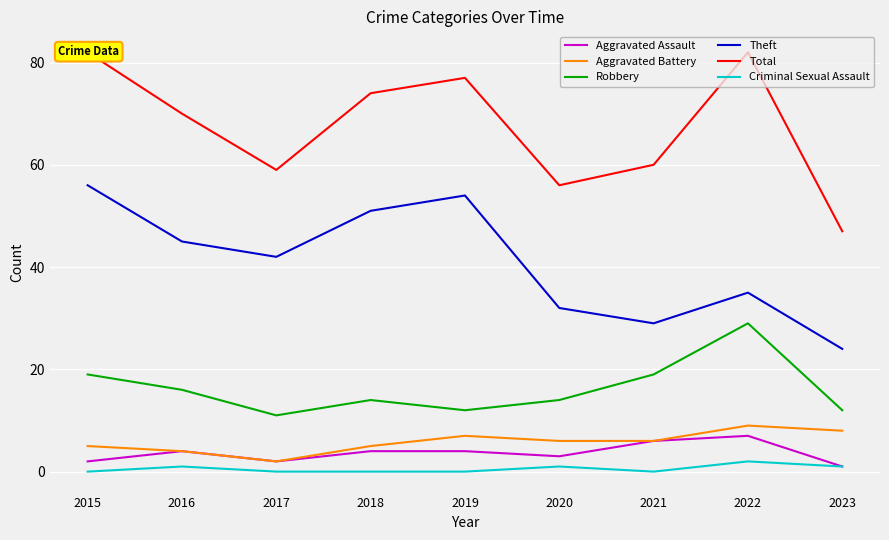

At which category is the sum across all series the highest?

2015